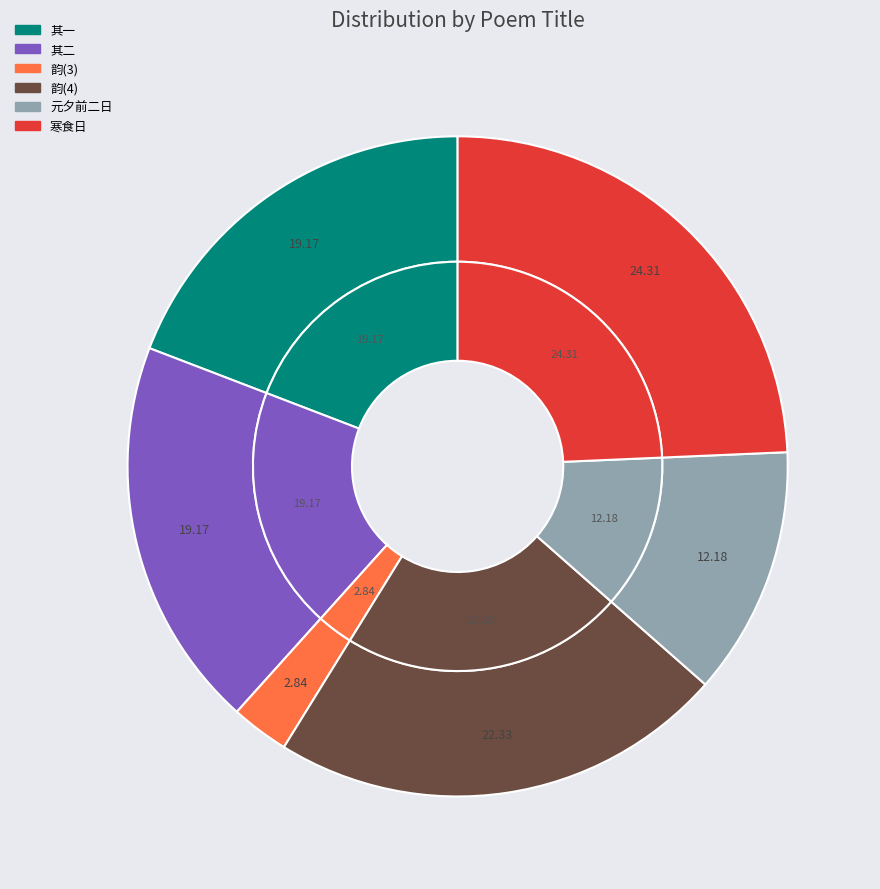

What percentage is the 生朝前一日过隆庆十里得老人书中诗因用尊韵 其一 slice, to the nearest percent?

19%